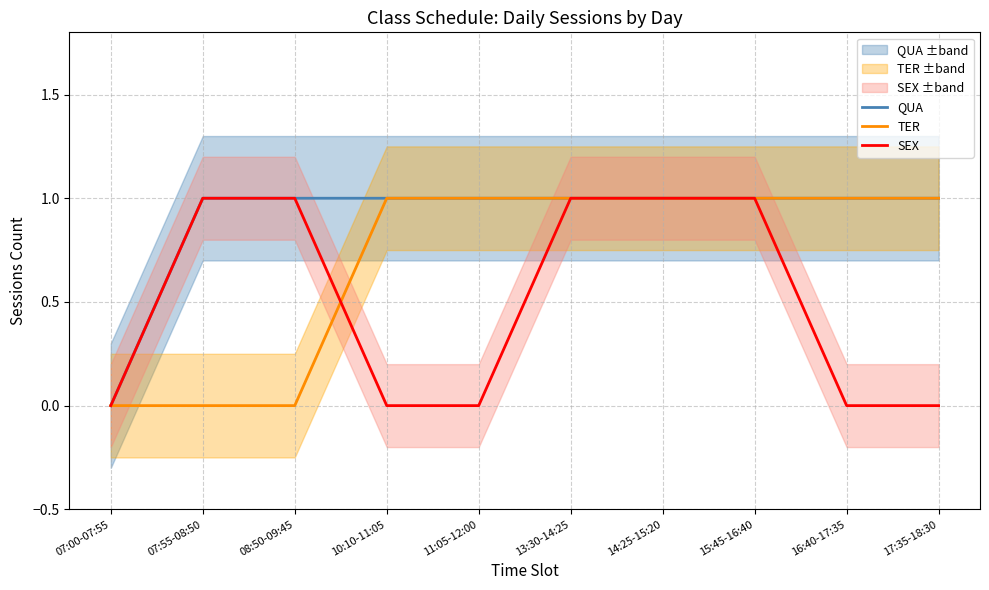

List the series in order of their overall mean, lowest first.

SEX, TER, QUA